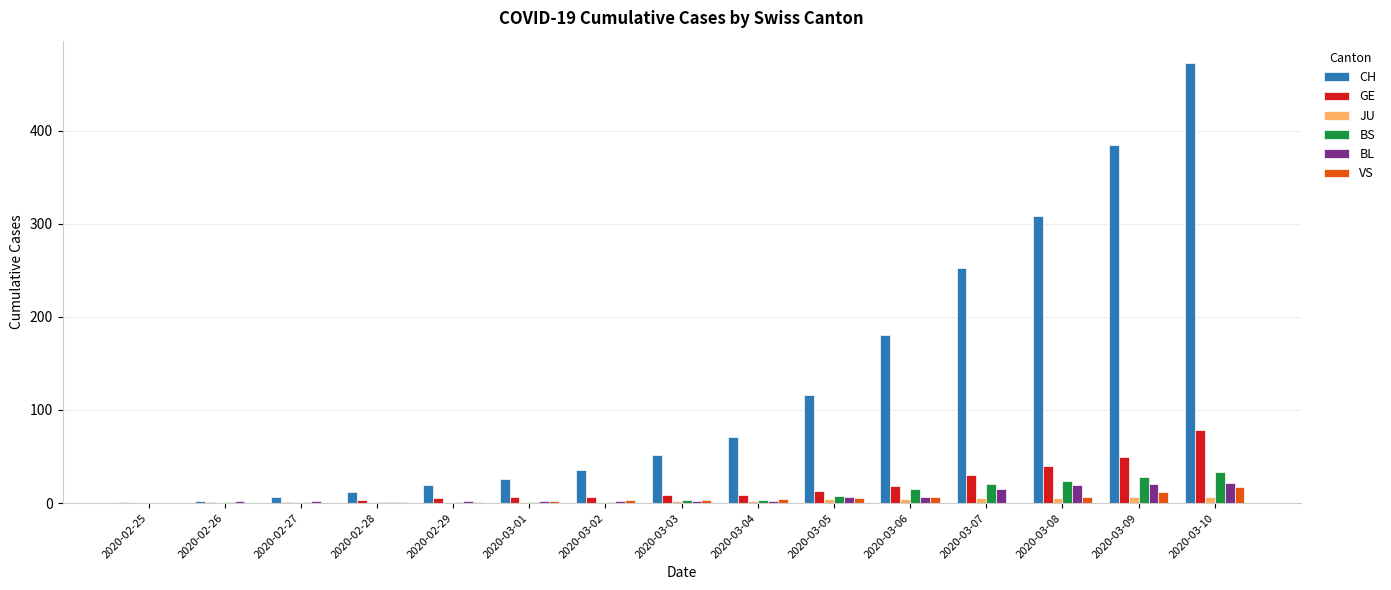

True or false: VS has a value of 1 at 2020-02-29.

True